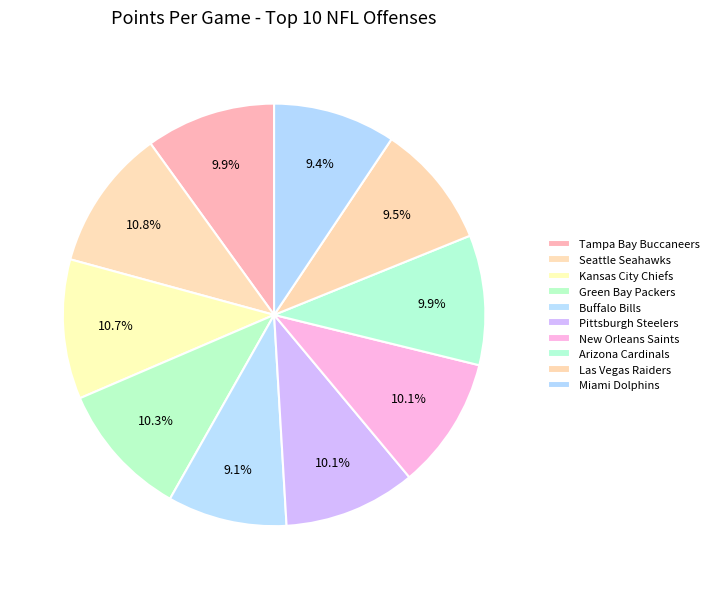

Which slice is the smallest?

Buffalo Bills